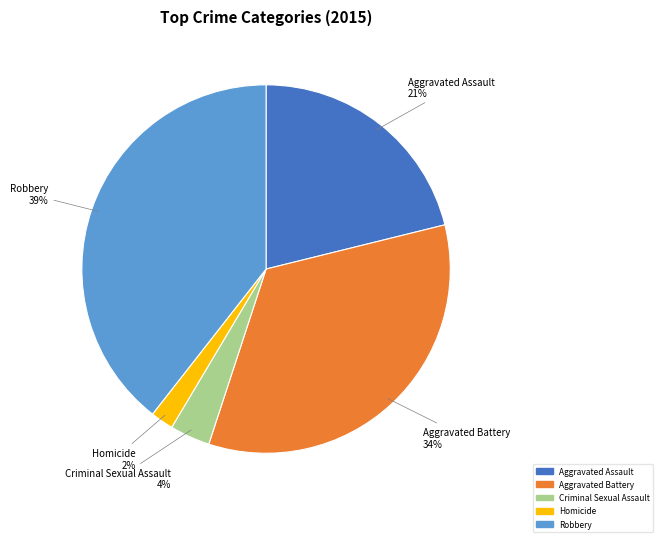

How many slices are in this pie chart?

5